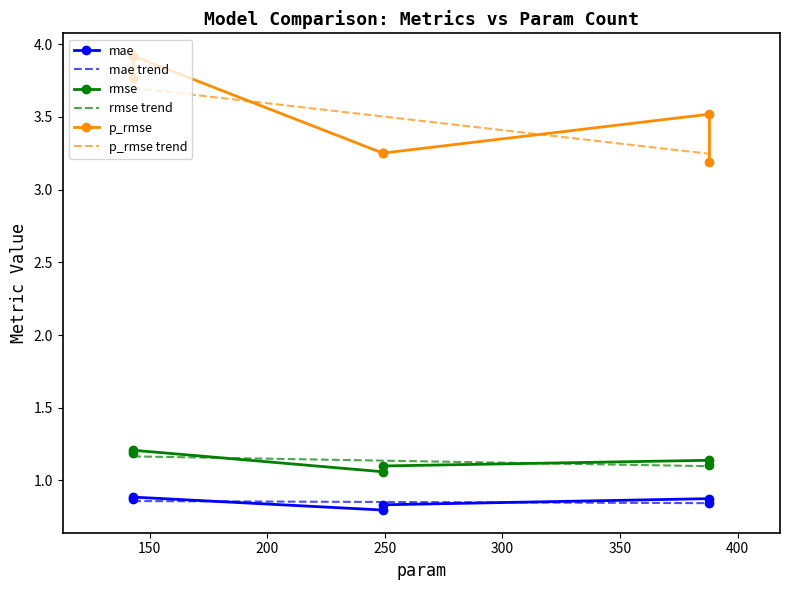

Which series changed the most between 143 and 388?

p_rmse